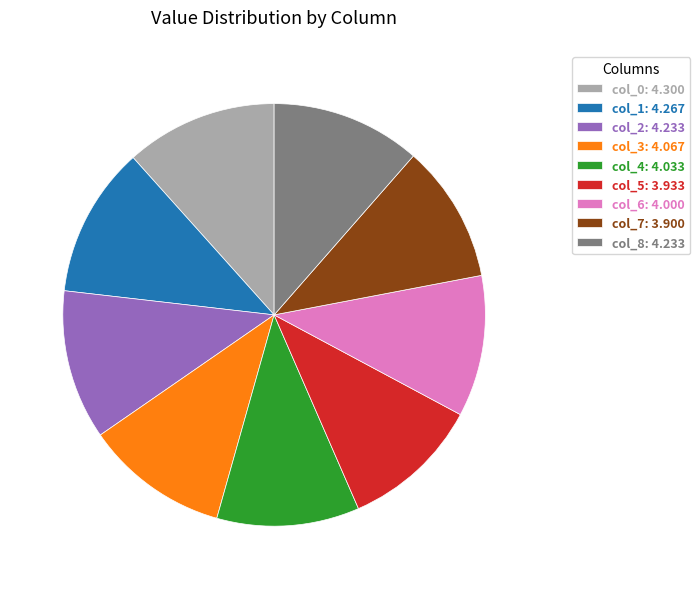

True or false: col_6: 4.000 accounts for 11% of the total.

True